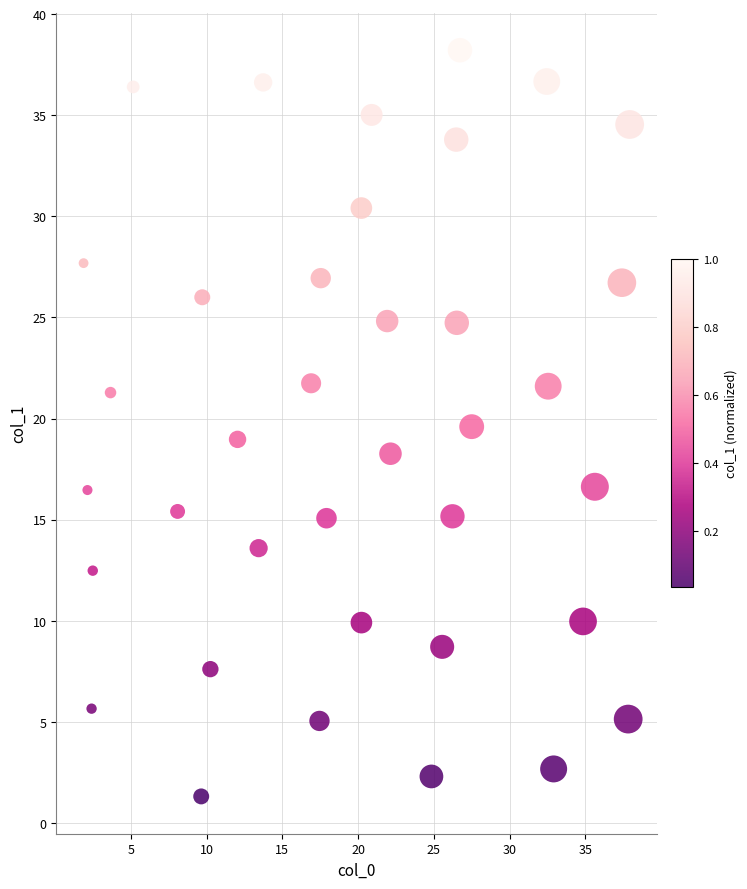

What is the range of Y values (max minus min)?

36.9